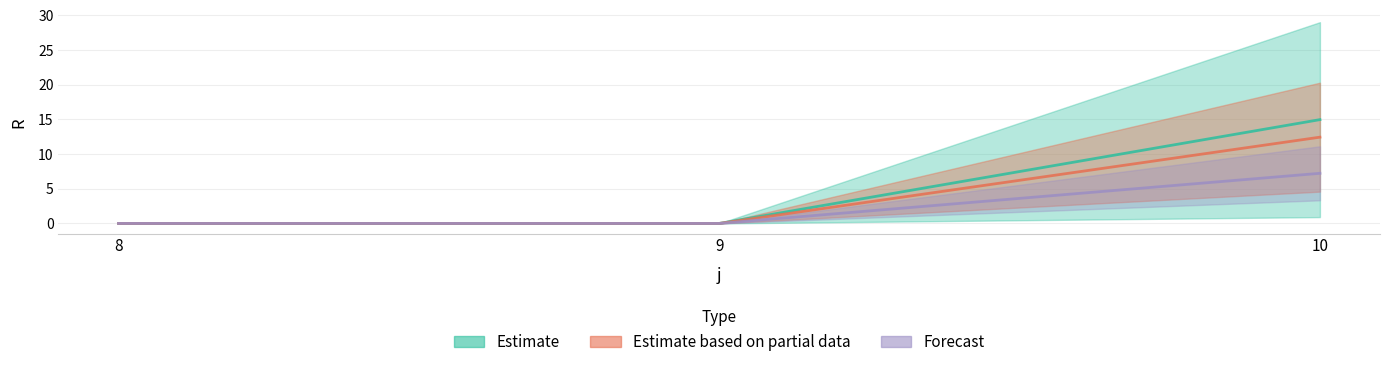

Is the value of s1 at 8 greater than the value of s2 at 8?

No